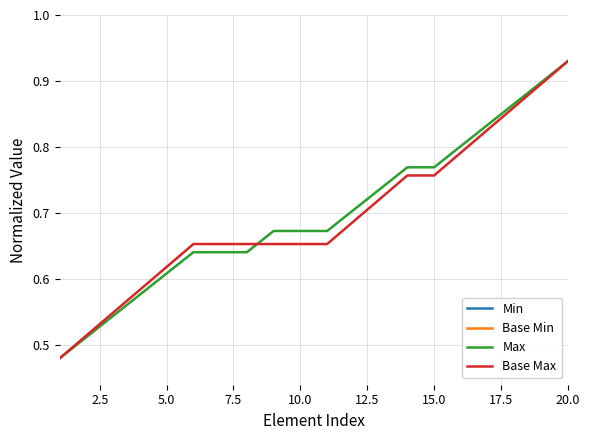

Is the value of Base Min at 20.0 greater than the value of Max at 17.5?

No